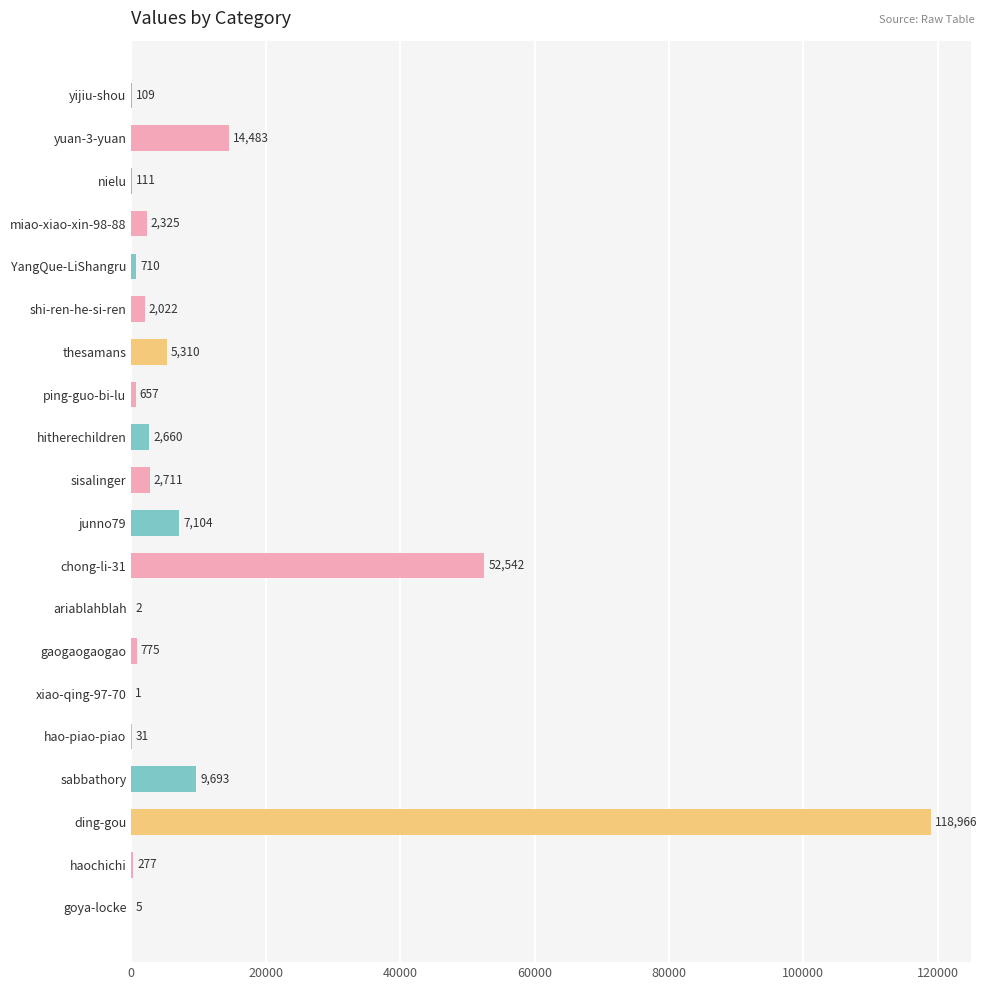

What is the change in value from shi-ren-he-si-ren to ding-gou?

+116944